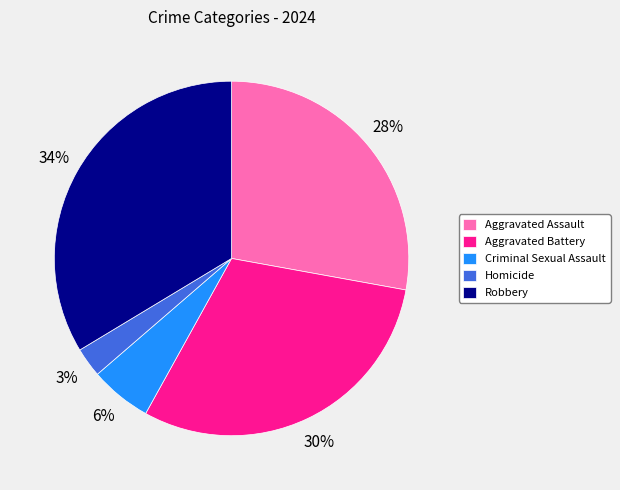

Approximately how many times larger is the value at Aggravated Assault compared to Aggravated Battery?

0.9